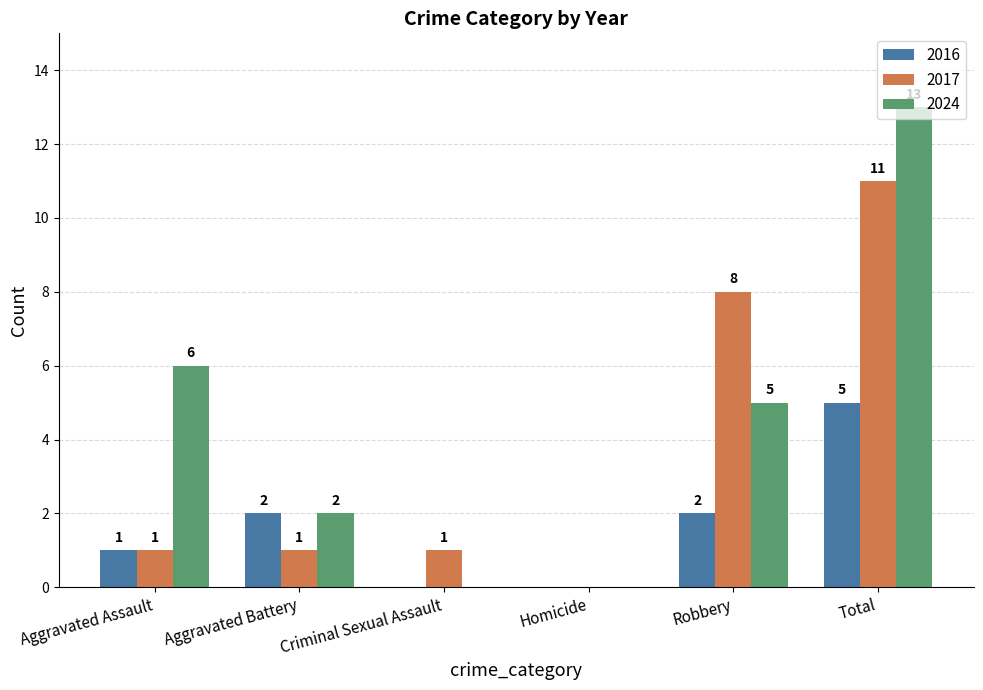

Which series changed the most between Homicide and Total?

2024